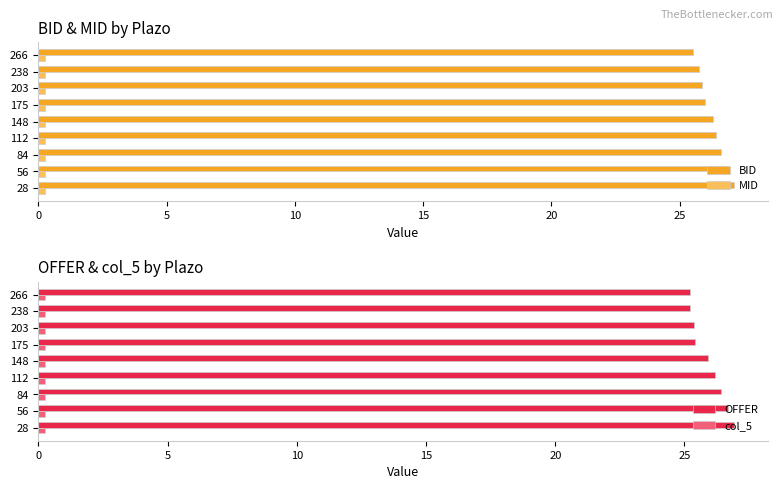

Which series has the largest range (max minus min)?

OFFER